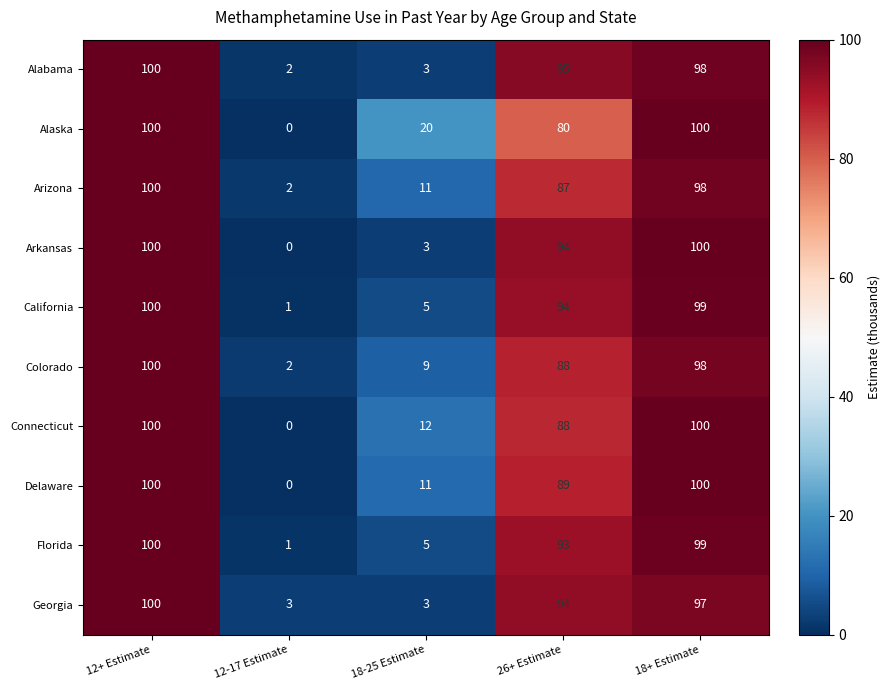

What is the sum of the Alabama values at 12+ Estimate and 18+ Estimate?

198